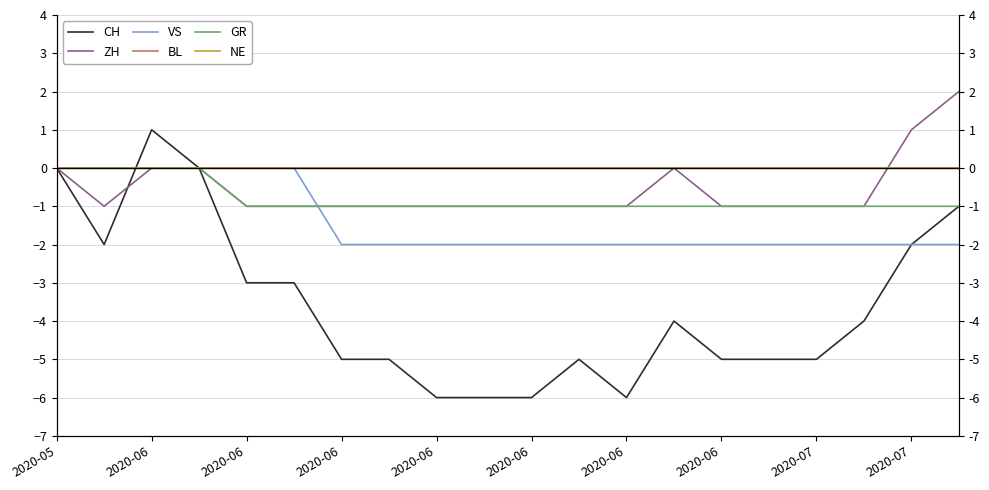

True or false: BL and VS cross at least once.

False